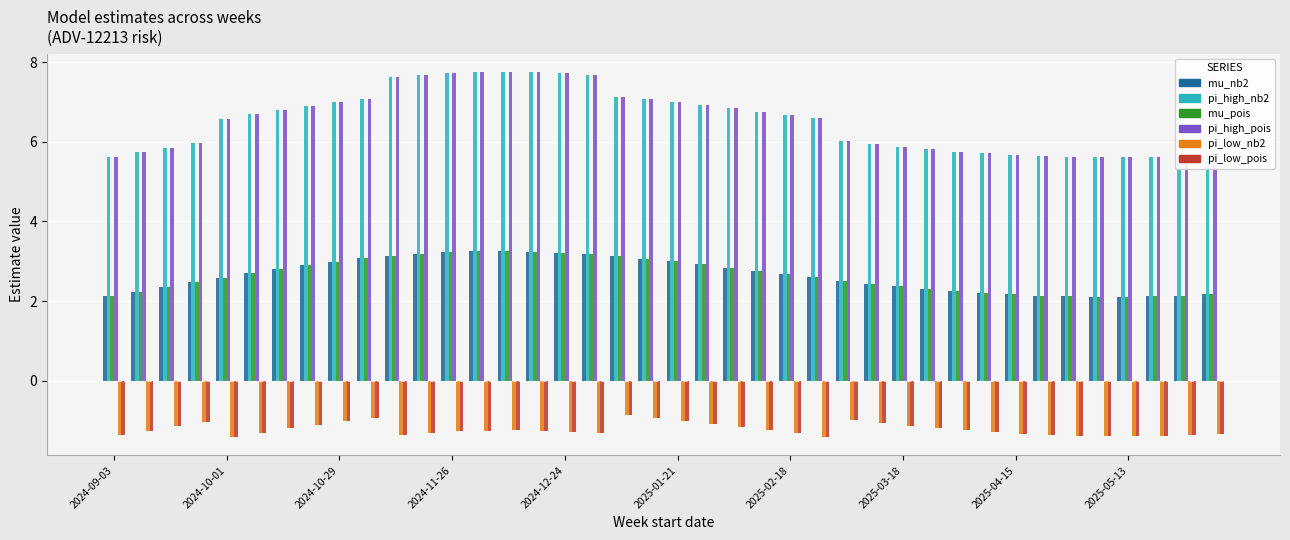

At how many categories does at least one series exceed 0?

40